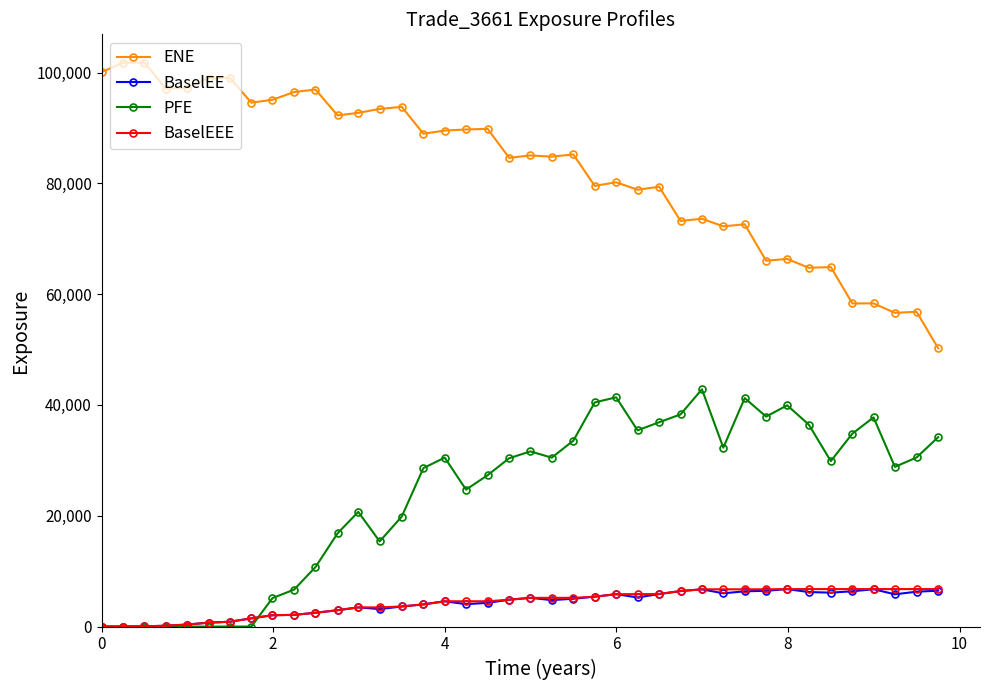

Which series has the widest spread of values?

ENE